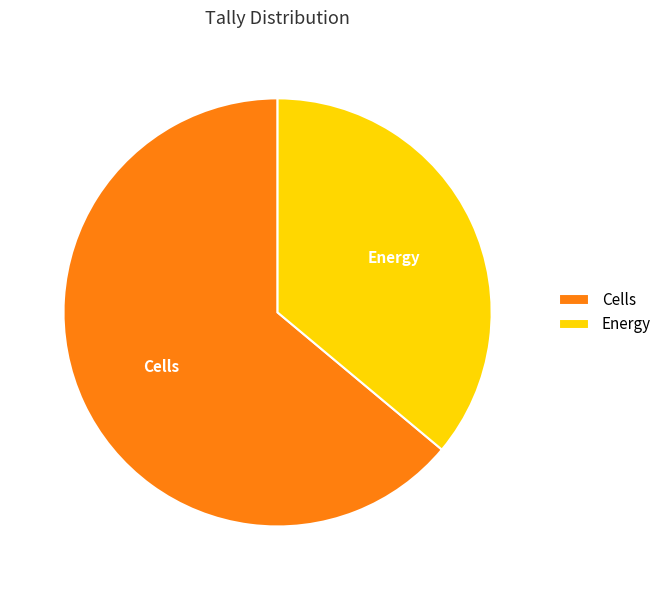

What is the ratio of the value at Energy to the value at Cells?

0.6